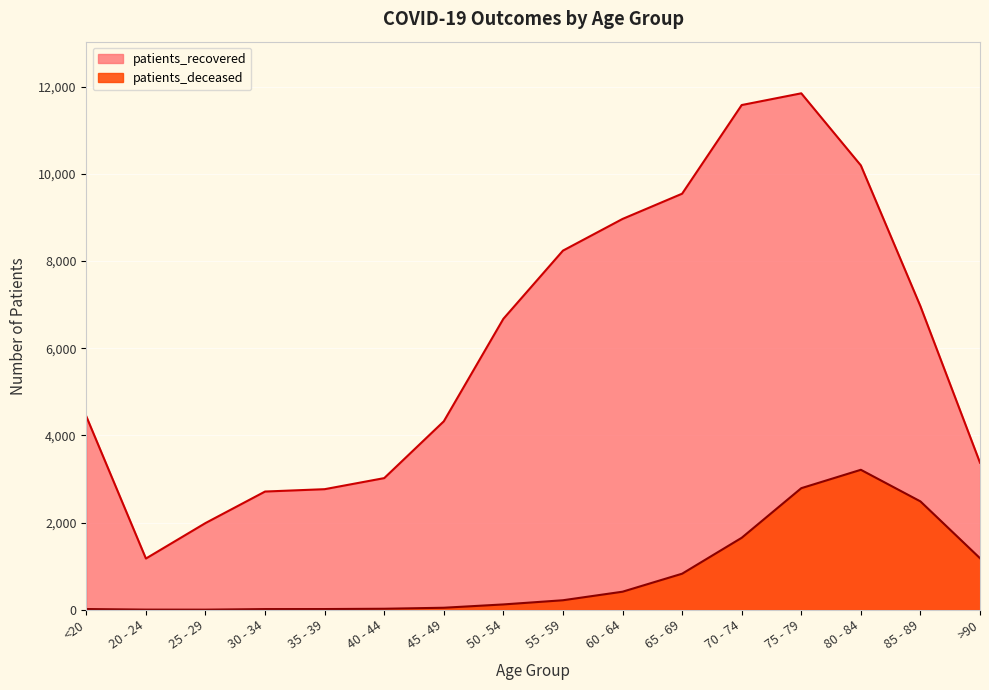

True or false: patients_deceased and patients_recovered cross at least once.

False